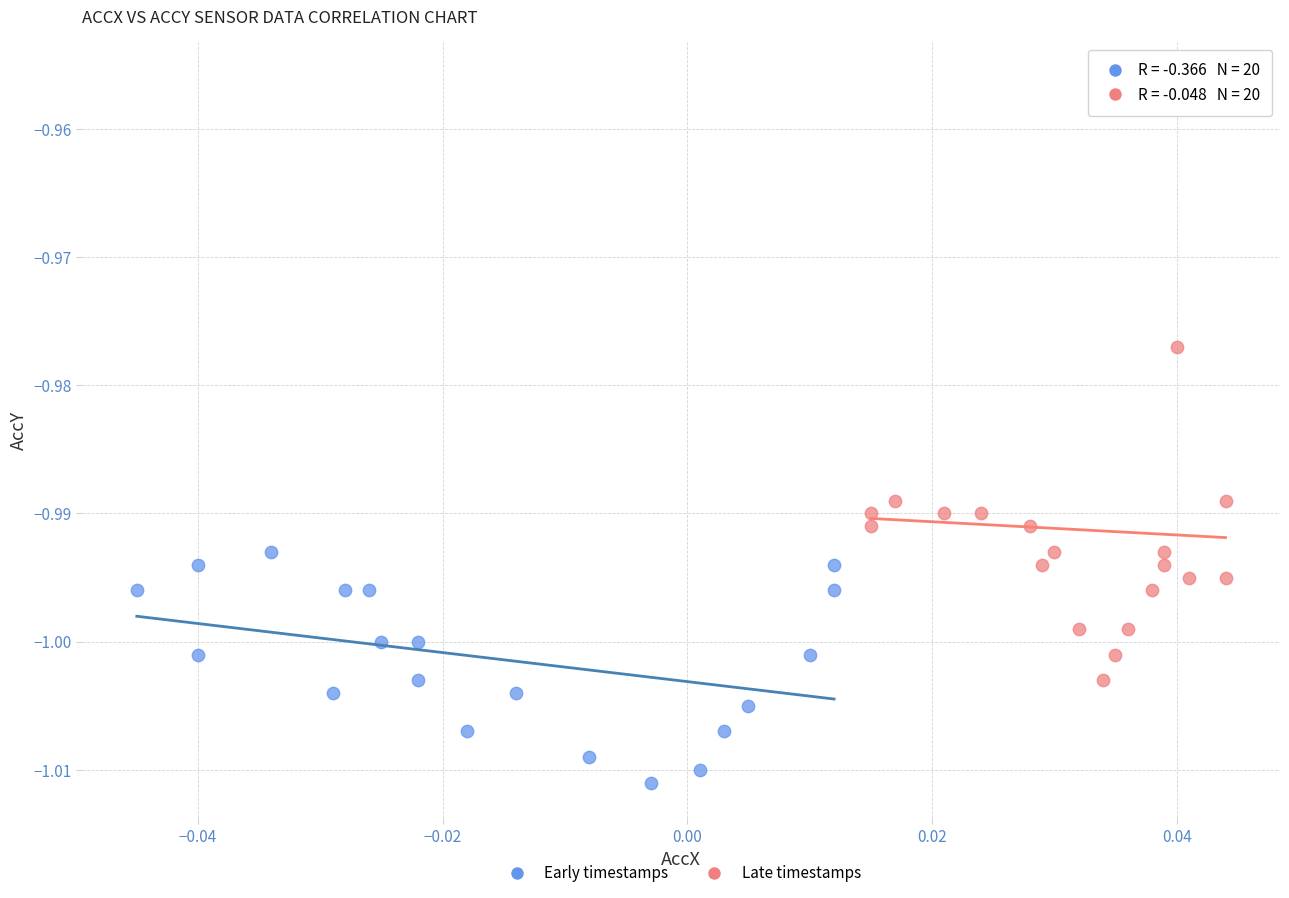

Which series has the widest spread of Y values?

Late timestamps